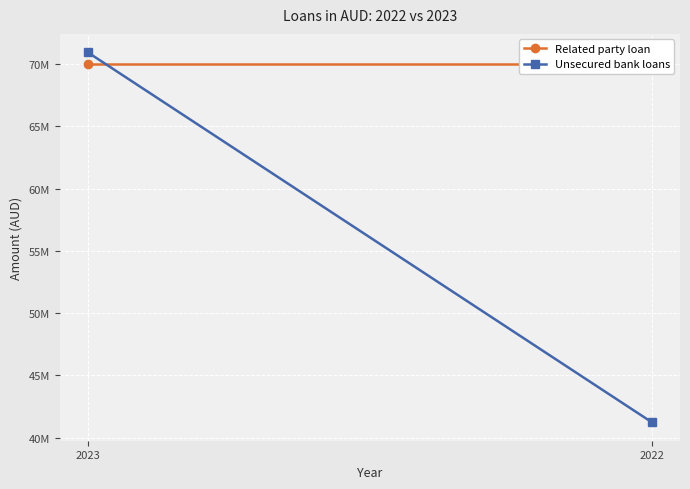

Reading left to right, what are all the values shown in this chart?

Related party loan: 2023=70000000	2022=70000000
Unsecured bank loans: 2023=70948462	2022=41234712